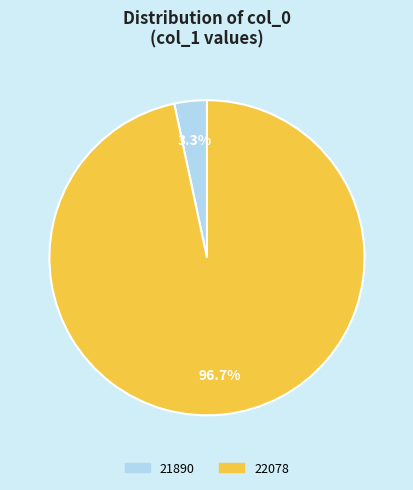

Combined, what portion of the pie is 21890 and 22078?

100.0%